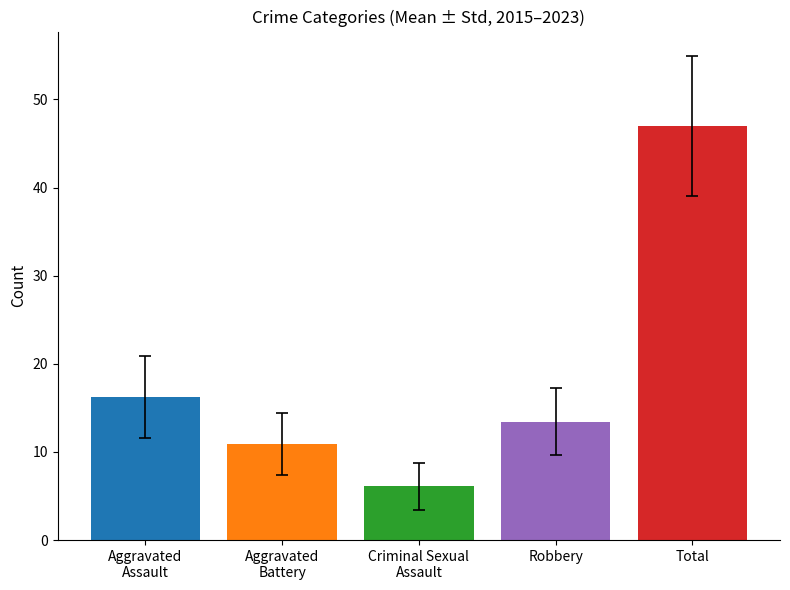

What is the change in value from Robbery to Total?

+33.6